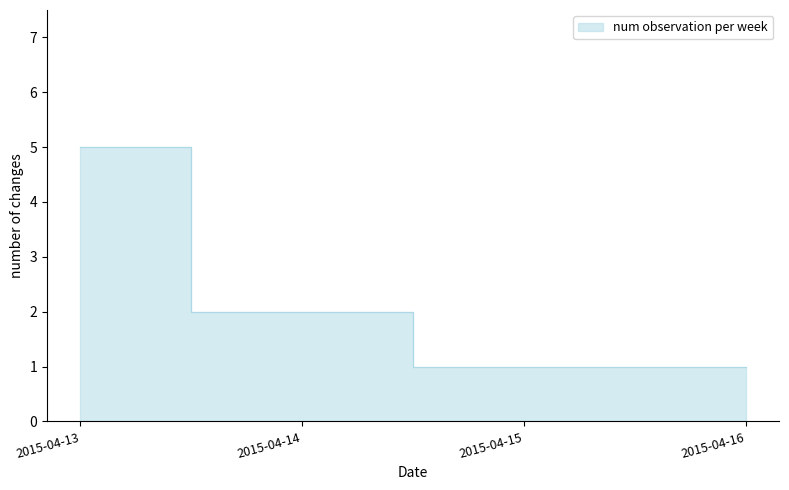

Rank the categories by value from highest to lowest.

2015-04-13, 2015-04-14, 2015-04-15, 2015-04-16